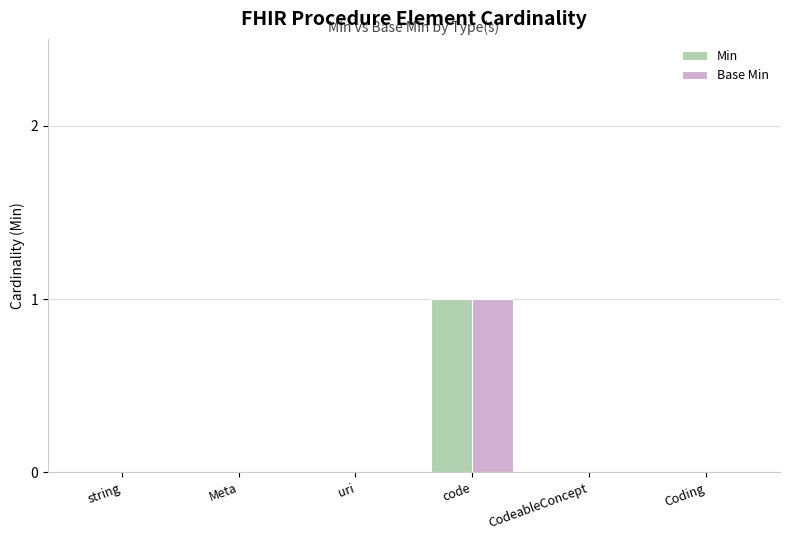

At which category is the sum across all series the highest?

code